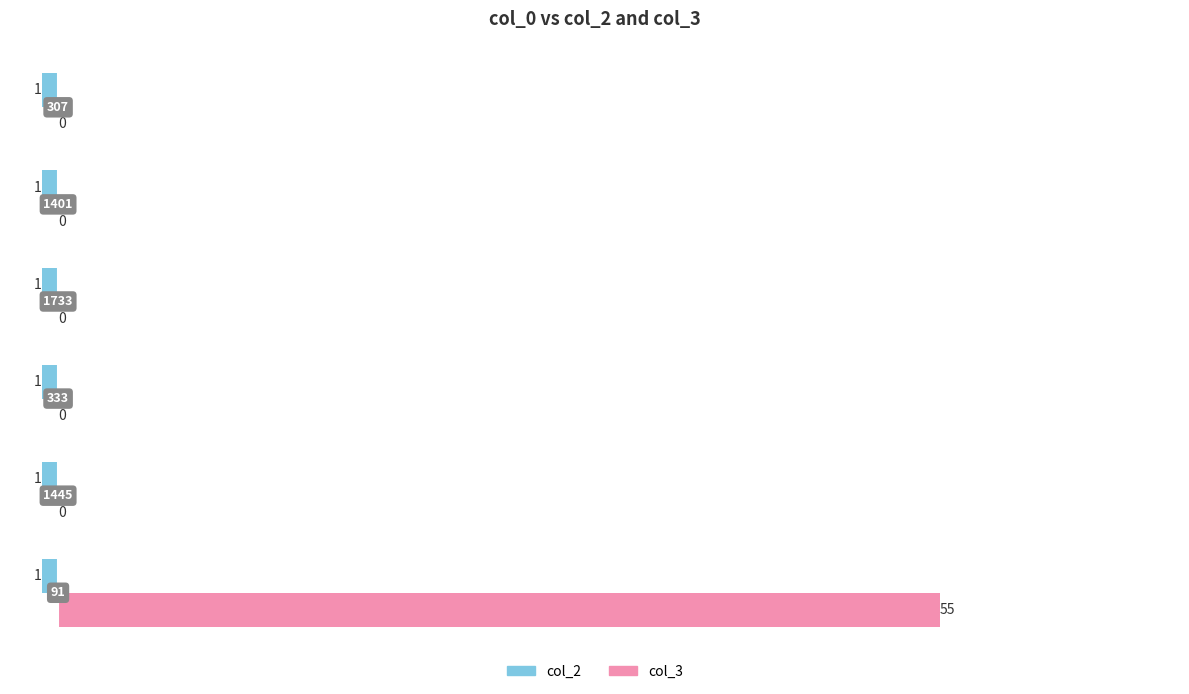

What are all the series names shown in the legend?

col_2, col_3